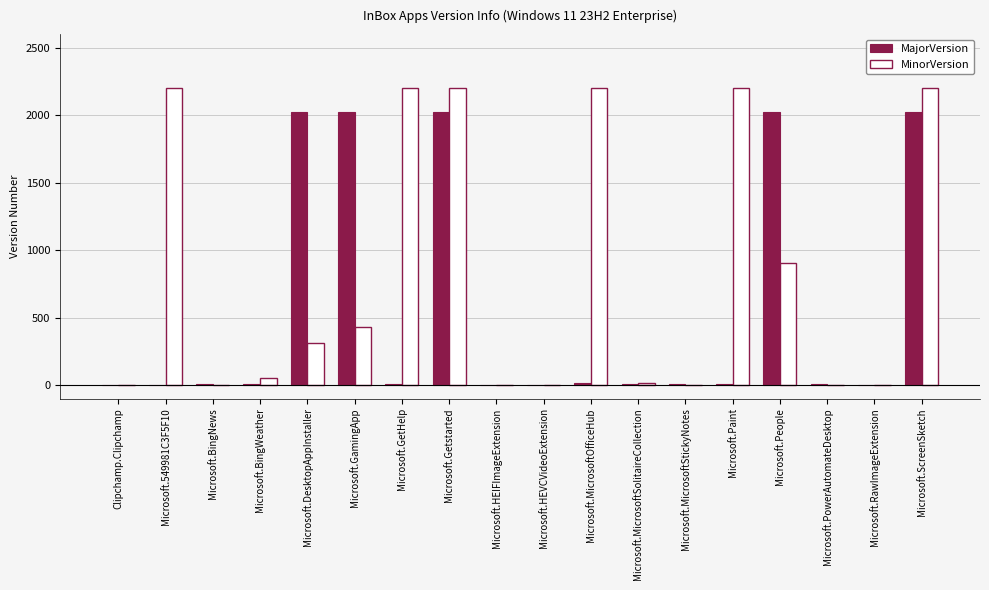

What is the sum of all MajorVersion values?

10180